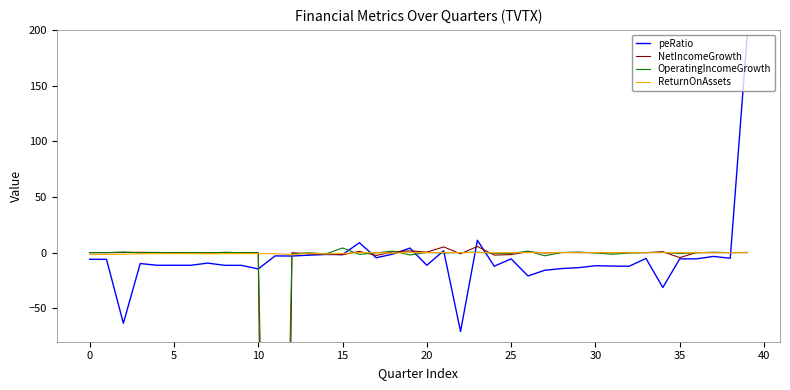

Read the peRatio value at 17.

-4.6